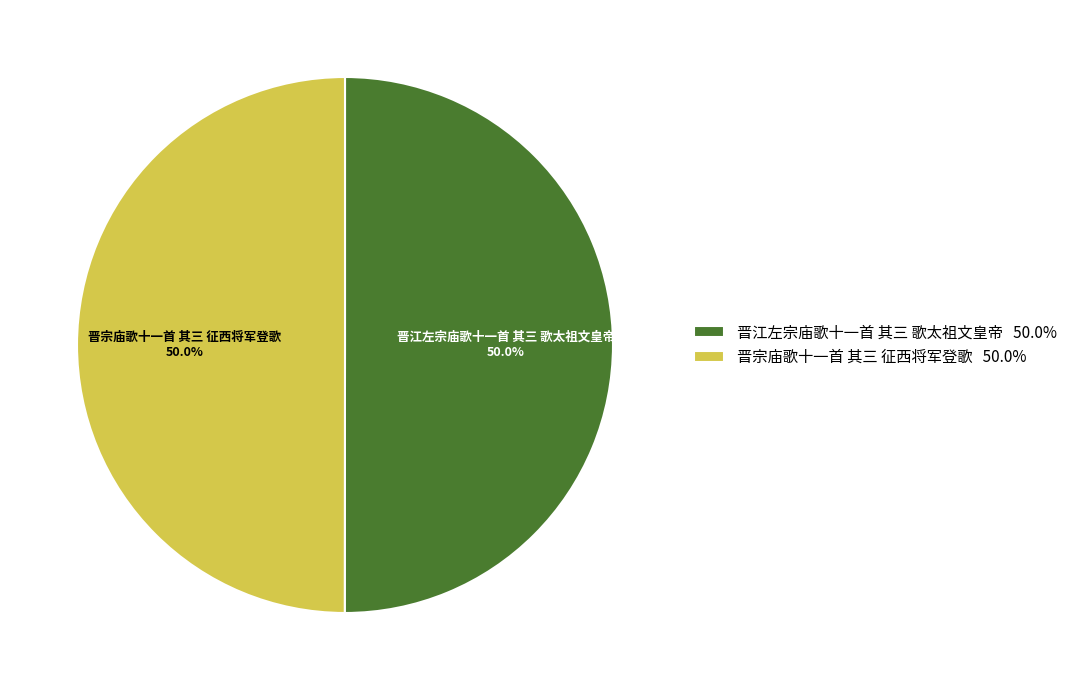

Combined, what portion of the pie is 晋宗庙歌十一首 其三 征西将军登歌 and 晋江左宗庙歌十一首 其三 歌太祖文皇帝?

100.0%